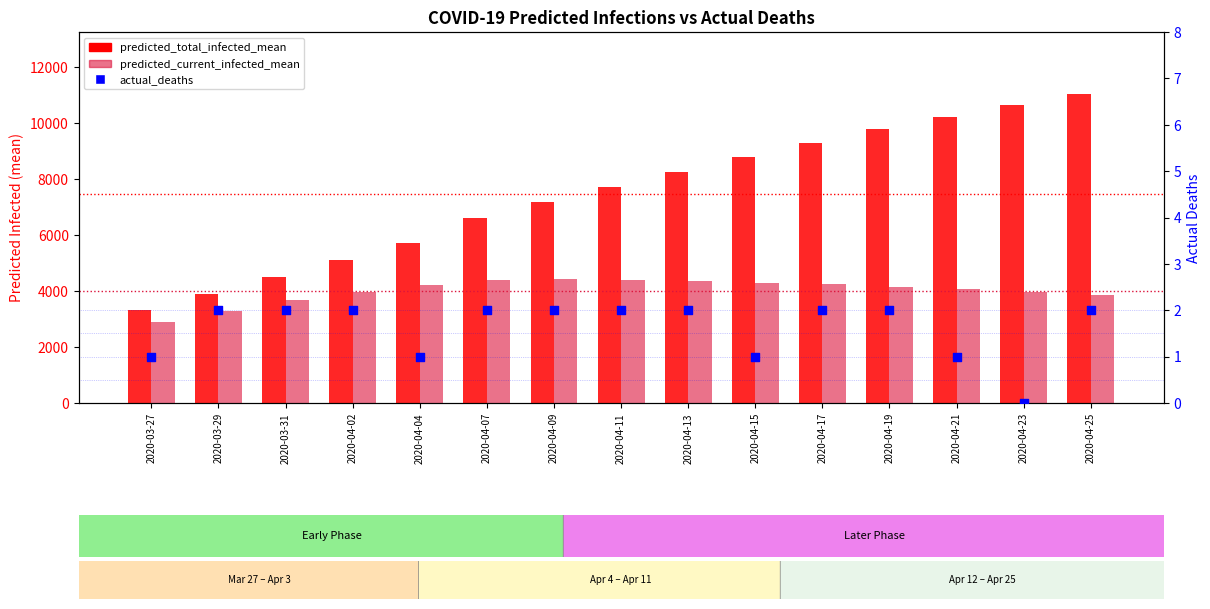

At which category is the sum across all series the highest?

2020-04-25